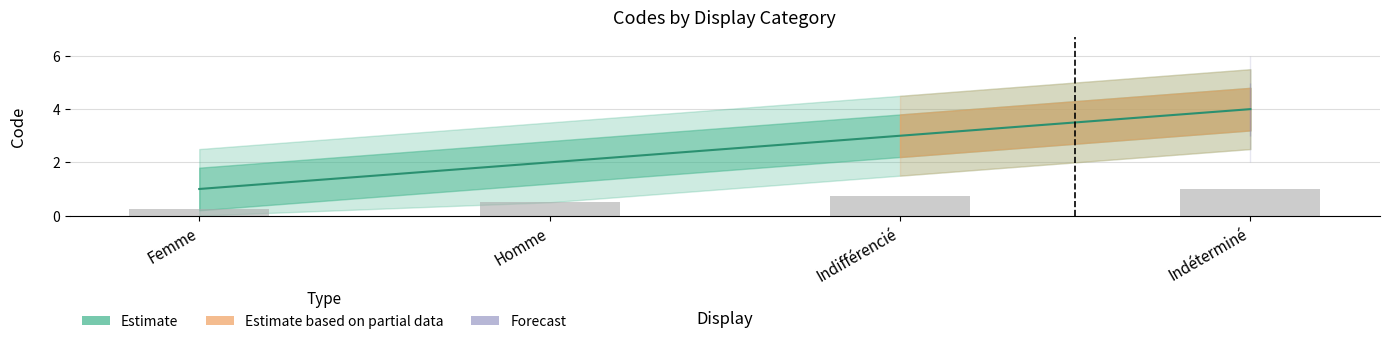

Read the value at Femme.

1